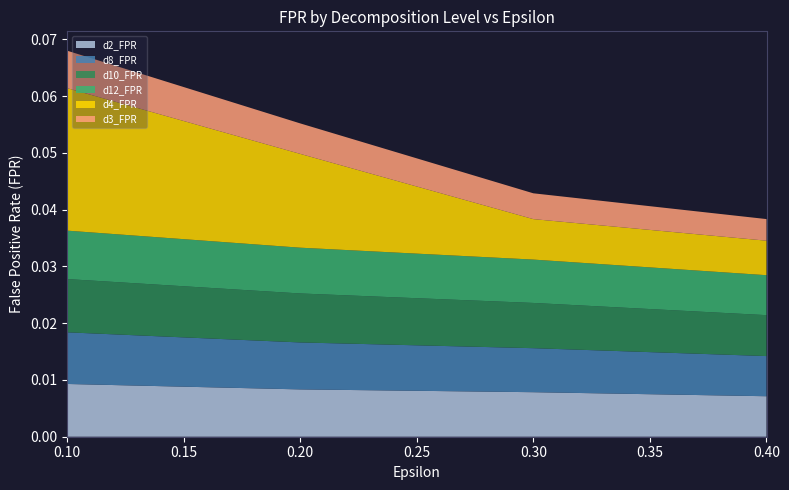

At which category is the sum across all series the highest?

0.10